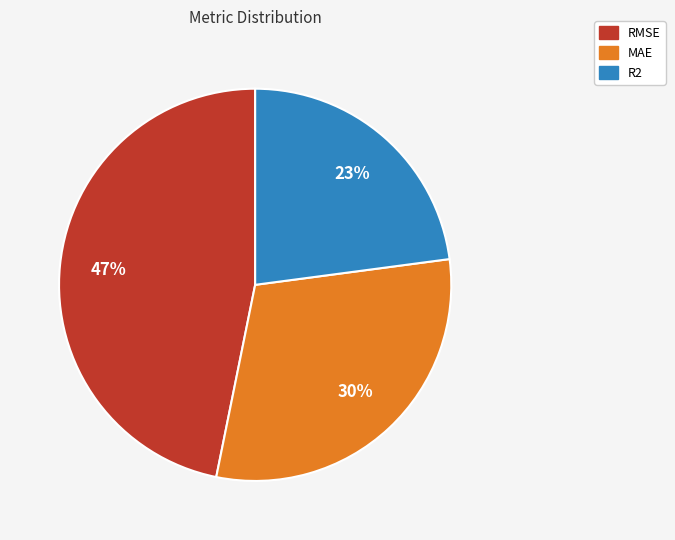

How many slices are in this pie chart?

3